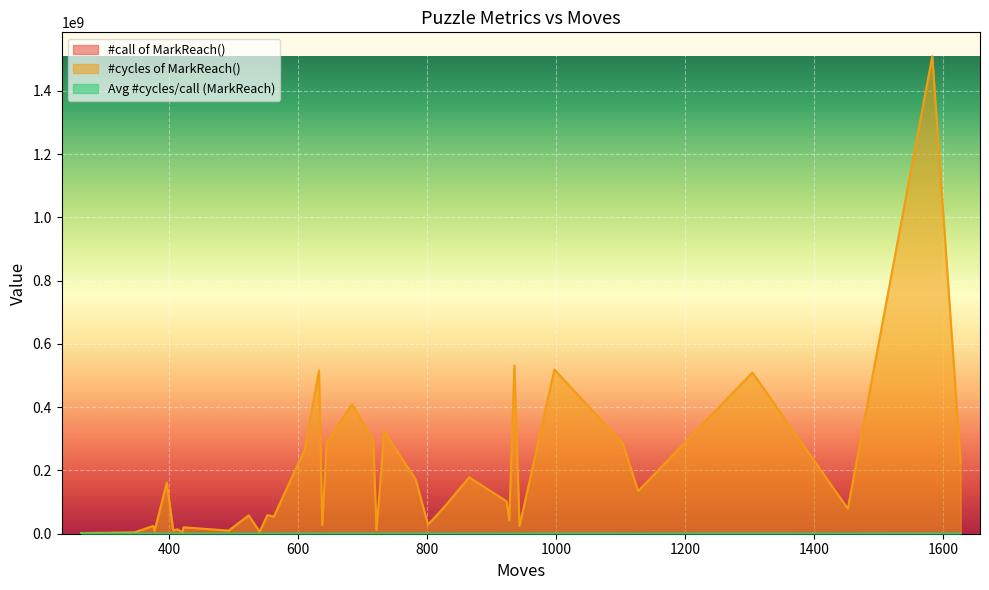

What is the difference between the maximum and second lowest values in the Avg #cycles/call (MarkReach) series?

490.1